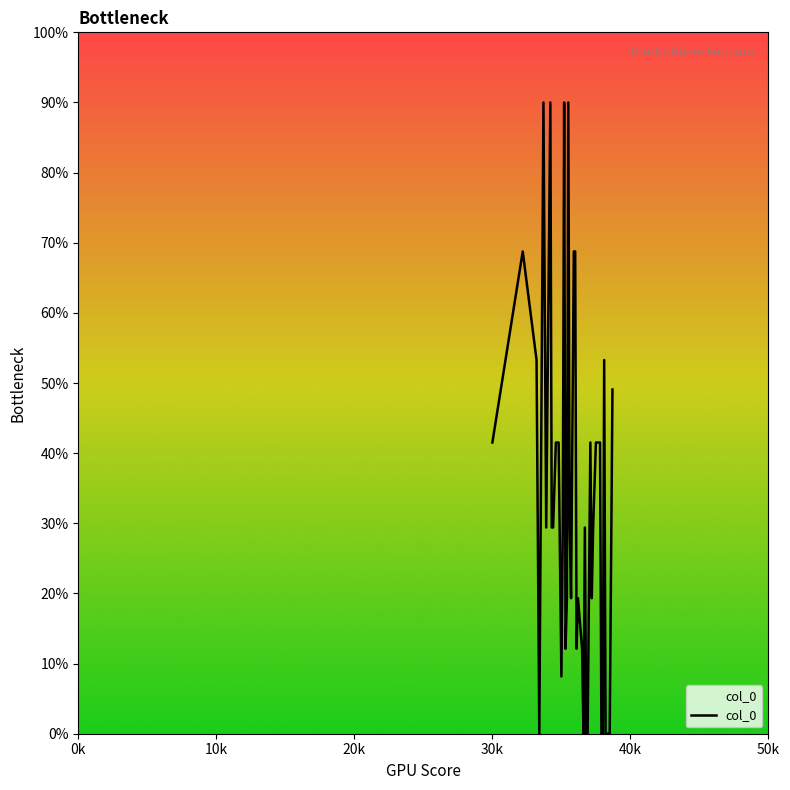

What is the difference between the maximum and minimum values?

90.0